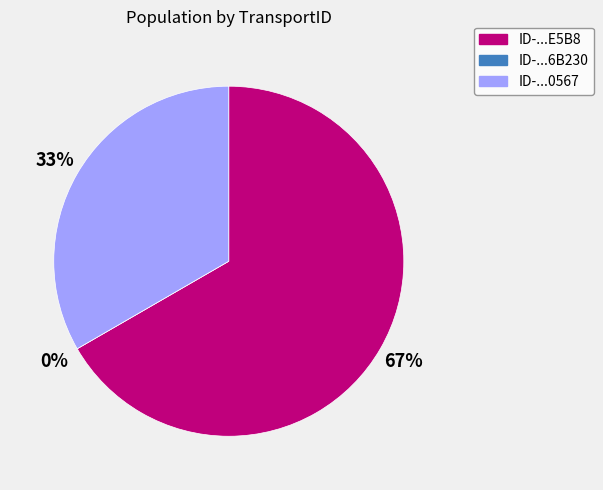

Rank the categories by value from highest to lowest.

4C389CD4-78C9-42DF-944A-4325FCABE5B8, CE82AC2A-9C42-4028-AF70-9668A6200567, A5824FA4-4420-4C23-81D0-64191486B230